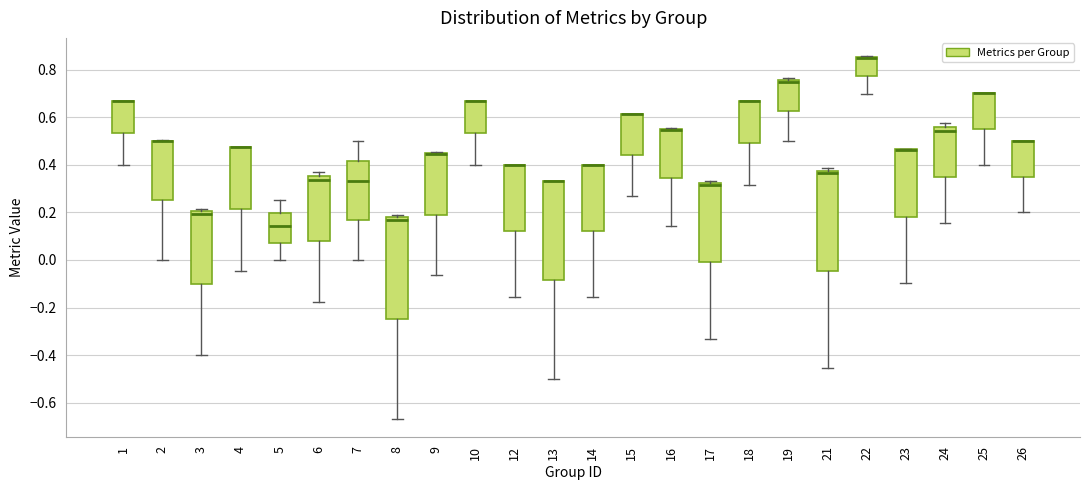

Where is the lower edge of the box at x = 4 on the y-axis? The values are not printed on the chart, so give them approximately, as read against the axis.

0.22